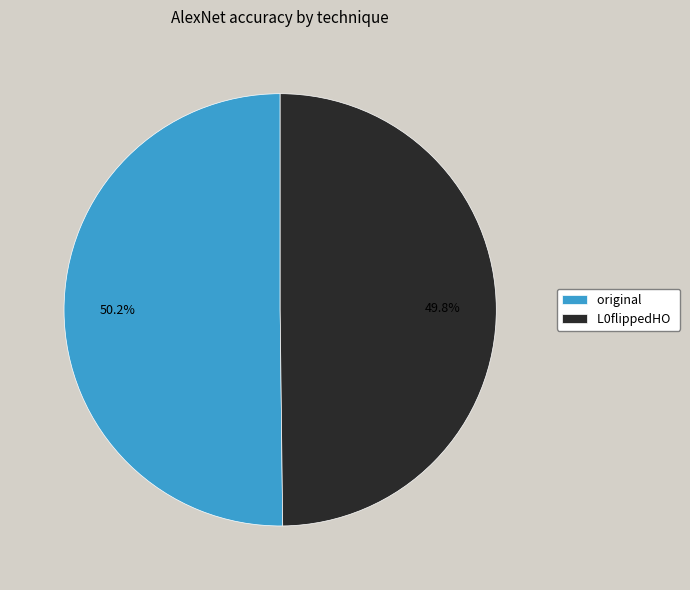

To the nearest percent, what portion does original represent?

50%